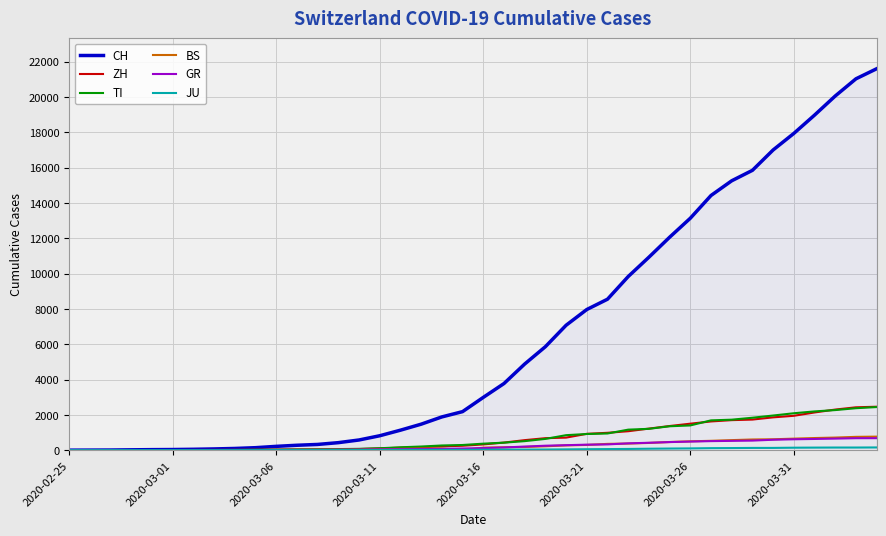

What is the difference between the second highest and minimum values in the BS series?

754